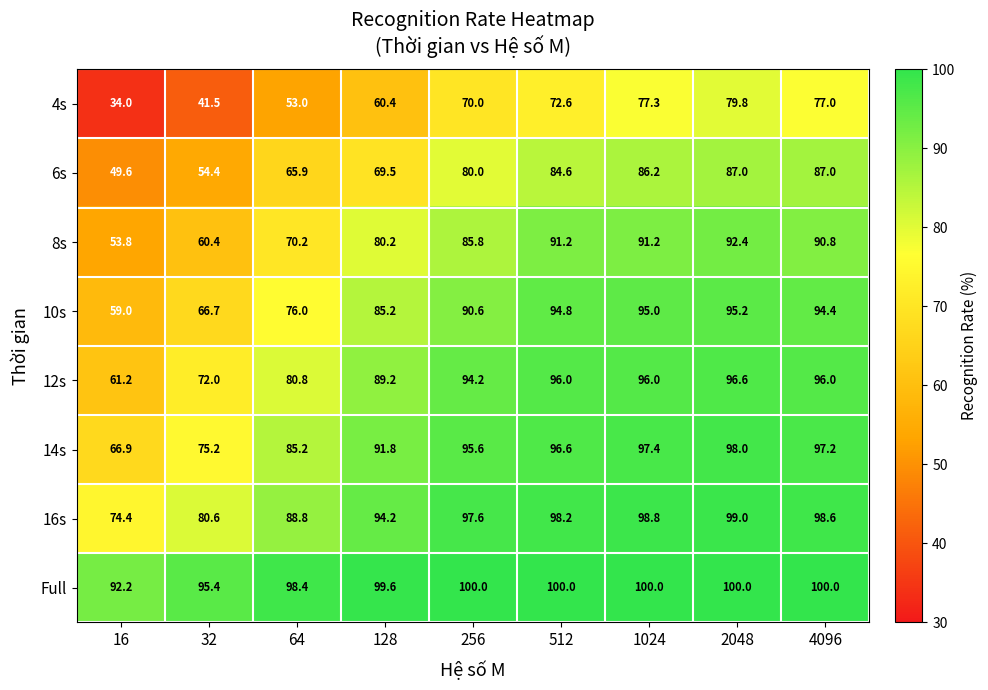

Is it true that 8s equals 129.8 at 128?

False